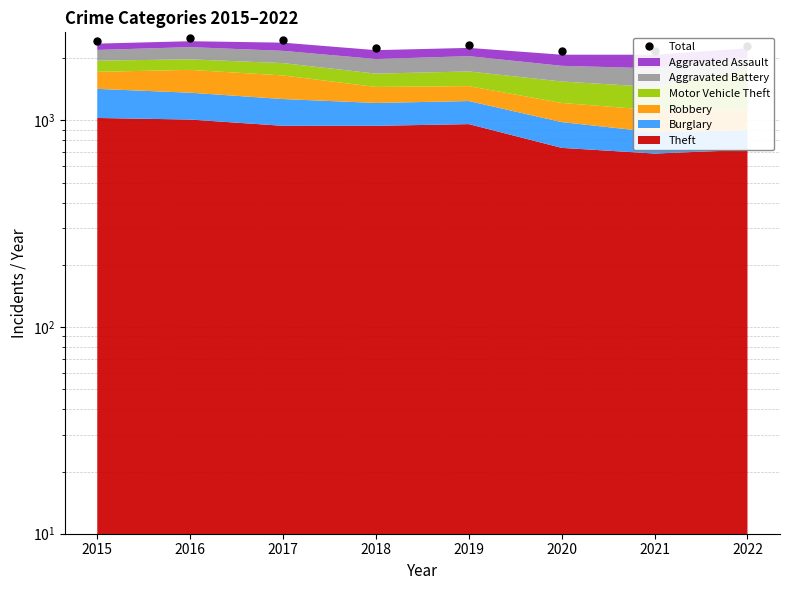

At which category does the data reach its first local valley?

2018